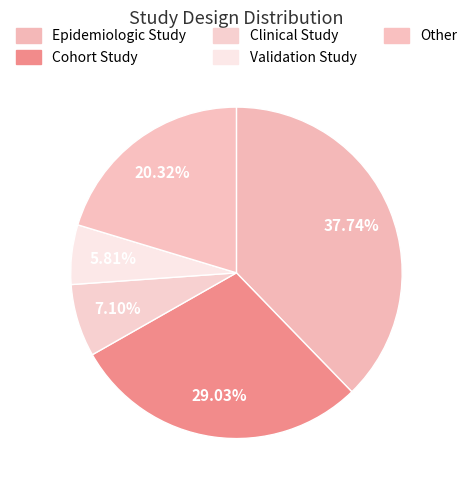

Count the number of slices in the pie.

5